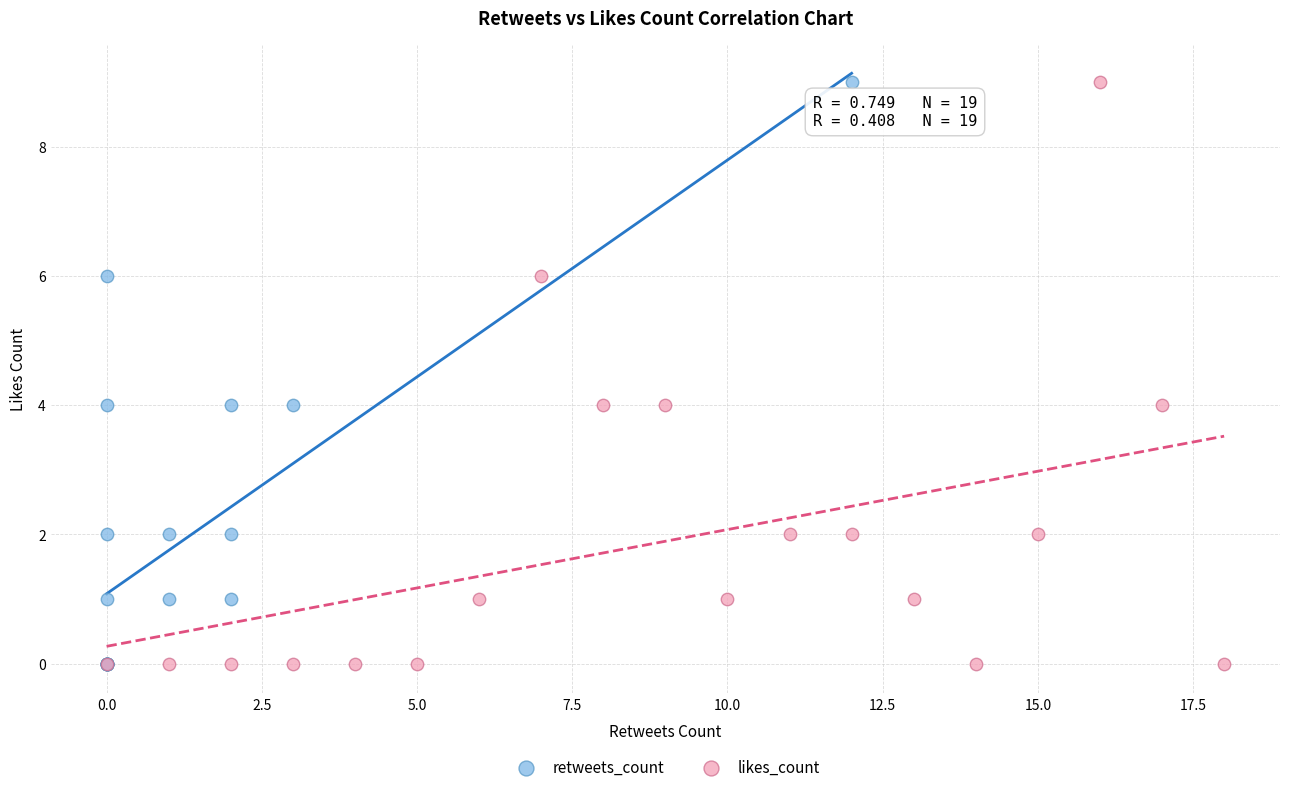

What are all the series names shown in the legend?

retweets_count, likes_count